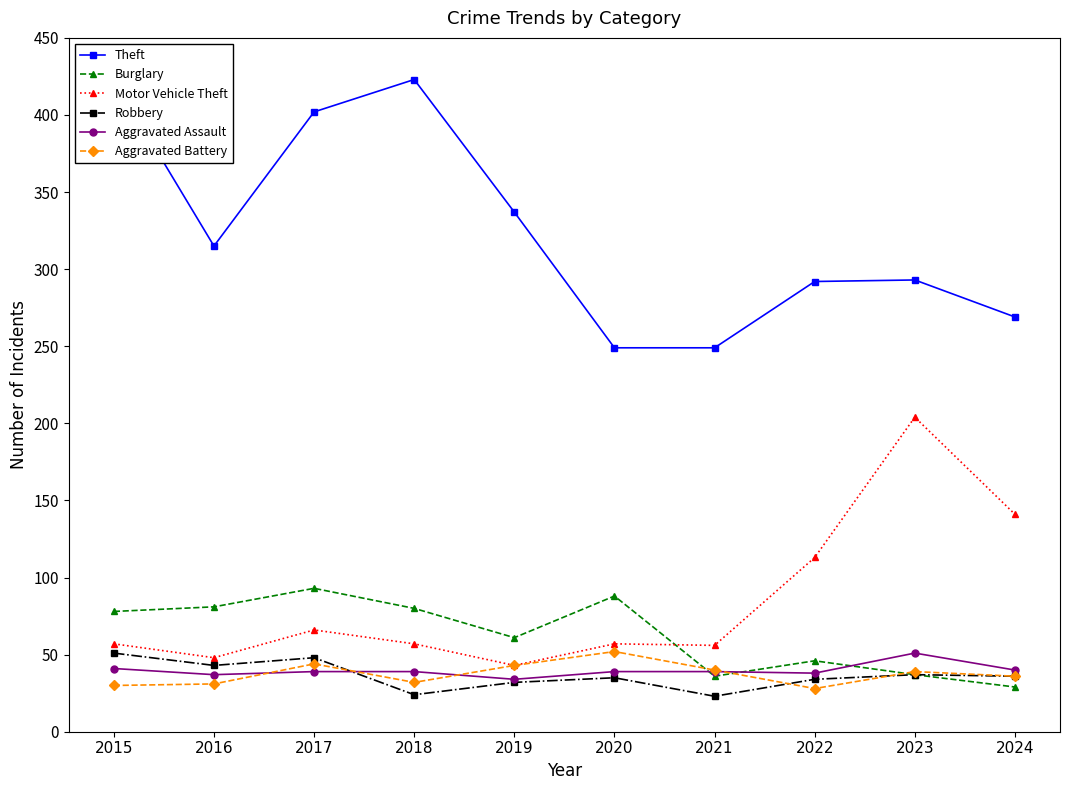

True or false: Motor Vehicle Theft and Burglary intersect in this chart.

True